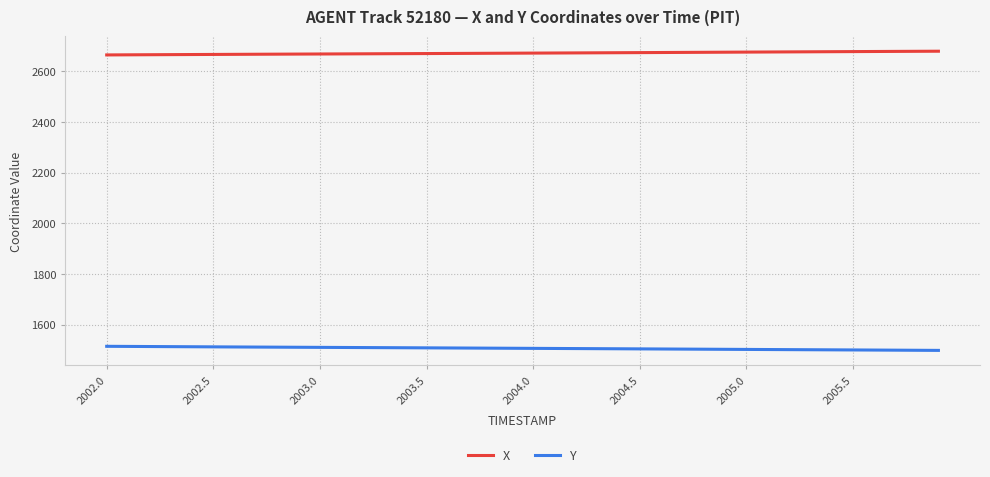

True or false: X and Y intersect in this chart.

False